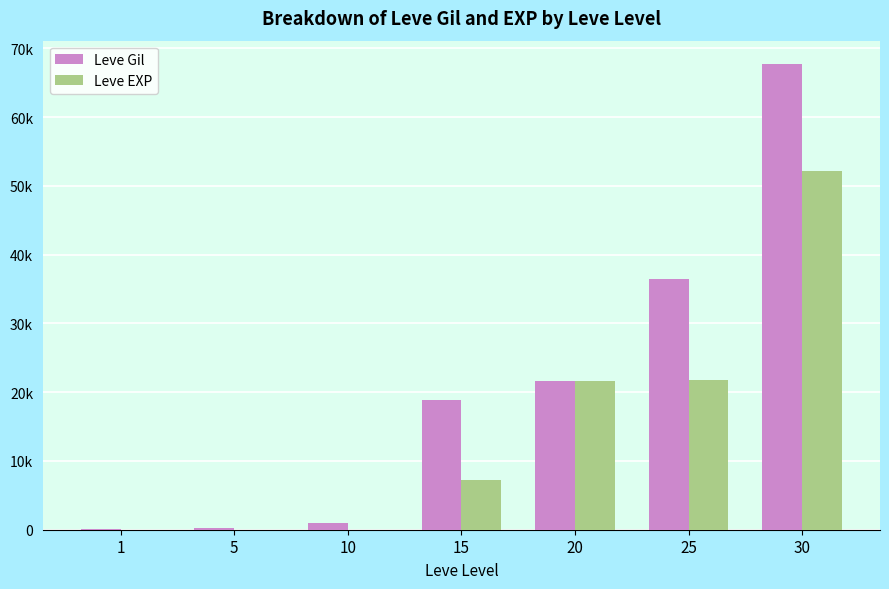

Between 1 and 20, which series saw the biggest shift?

Leve EXP